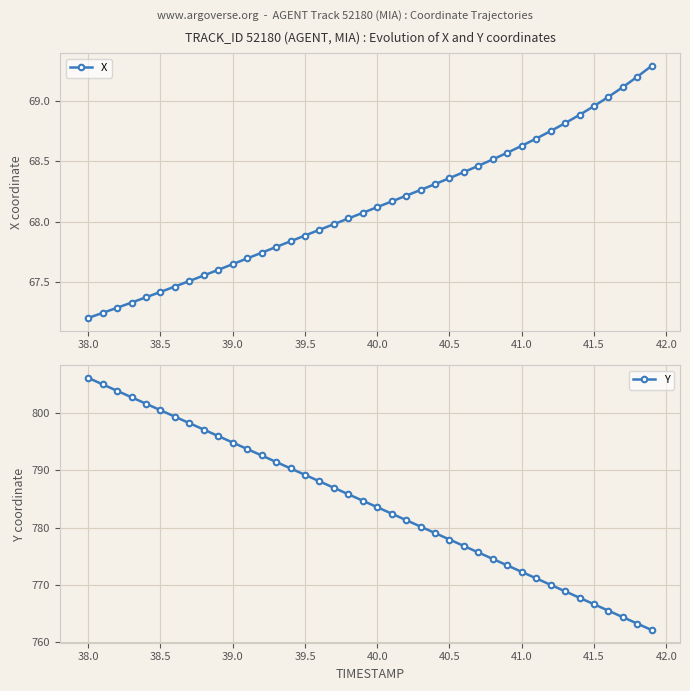

Which series has the largest total across all categories?

Y